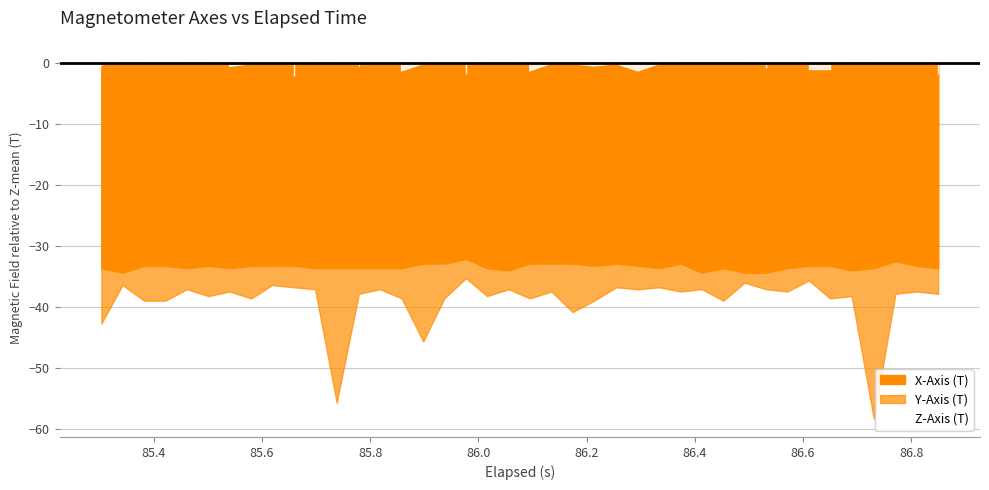

Which has a higher value, 11 or 34?

34